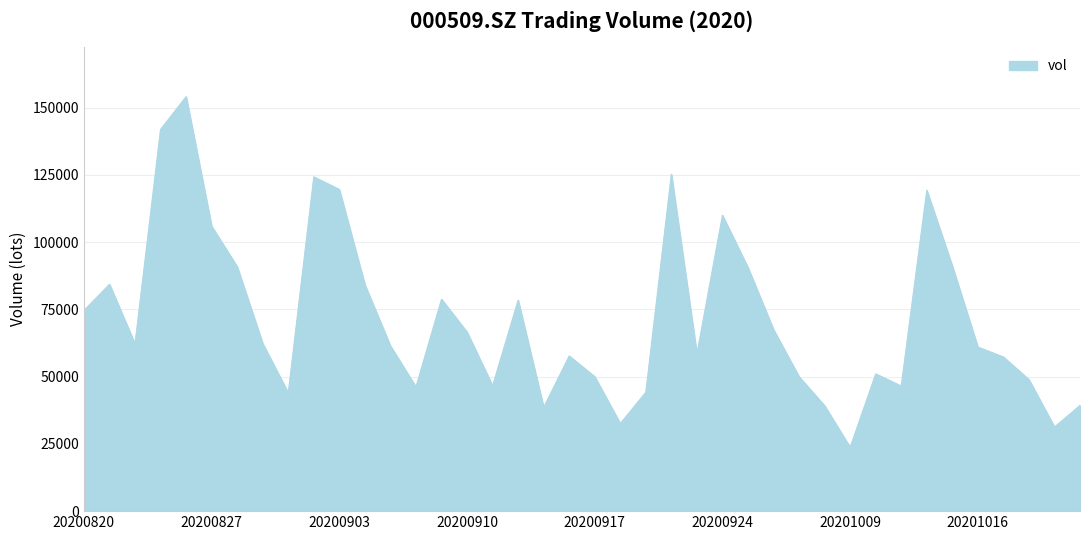

What is the greatest value displayed?

154121.6